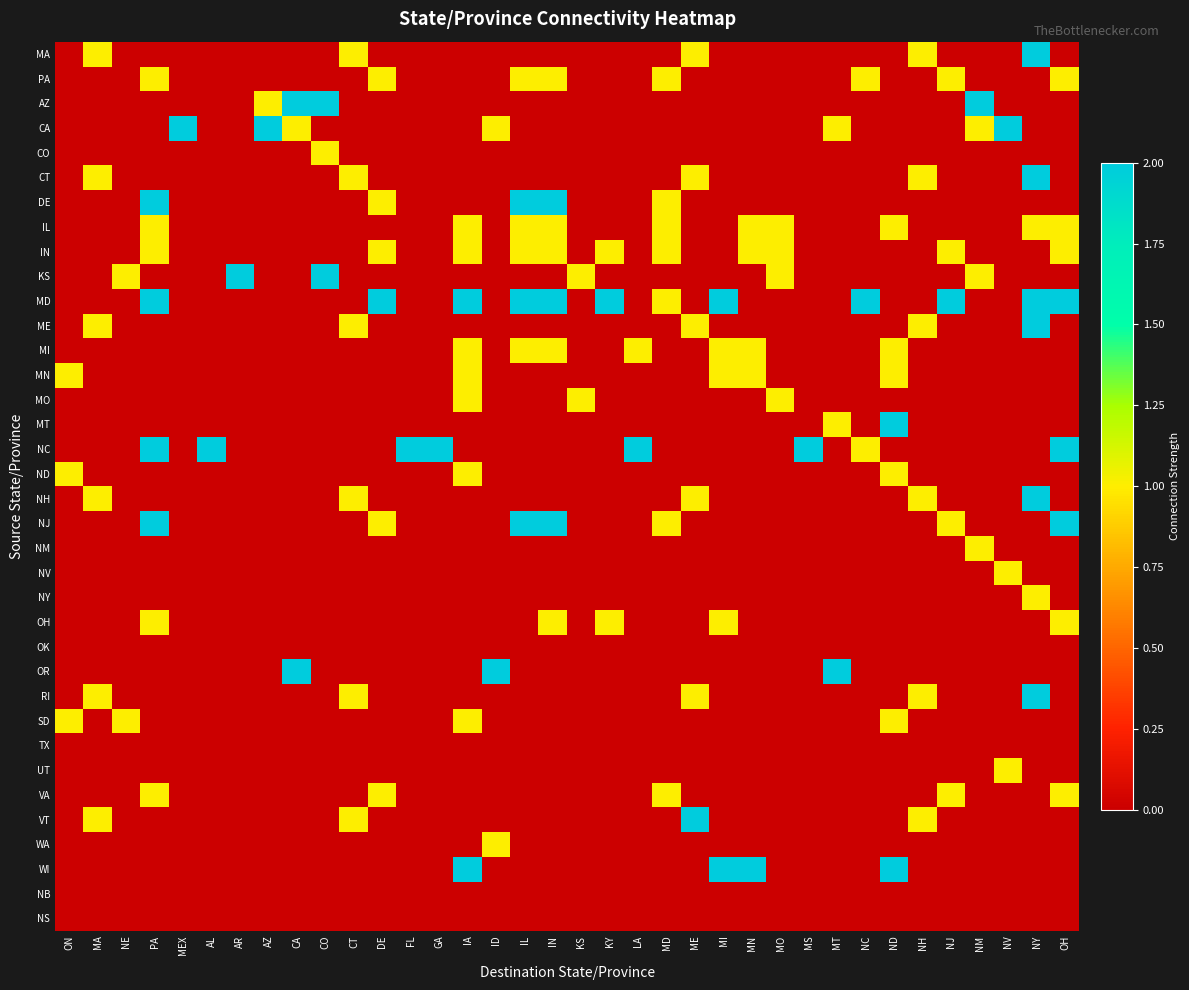

Rank the series by their maximum value, from lowest to highest.

OK, TX, NB, NS, PA, CO, IL, IN, MI, MN, MO, ND, NM, NV, NY, OH, SD, UT, VA, WA, MA, AZ, CA, CT, DE, KS, MD, ME, MT, NC, NH, NJ, OR, RI, VT, WI